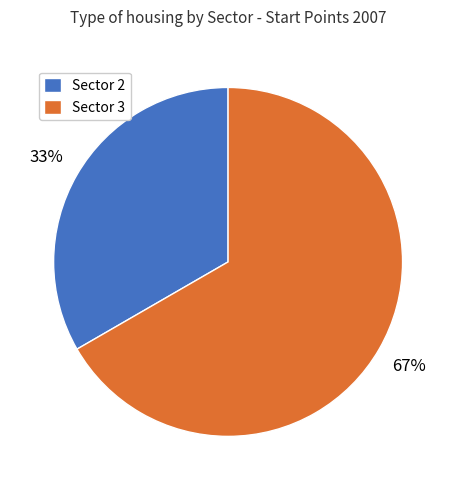

How many segments does this pie chart have?

2